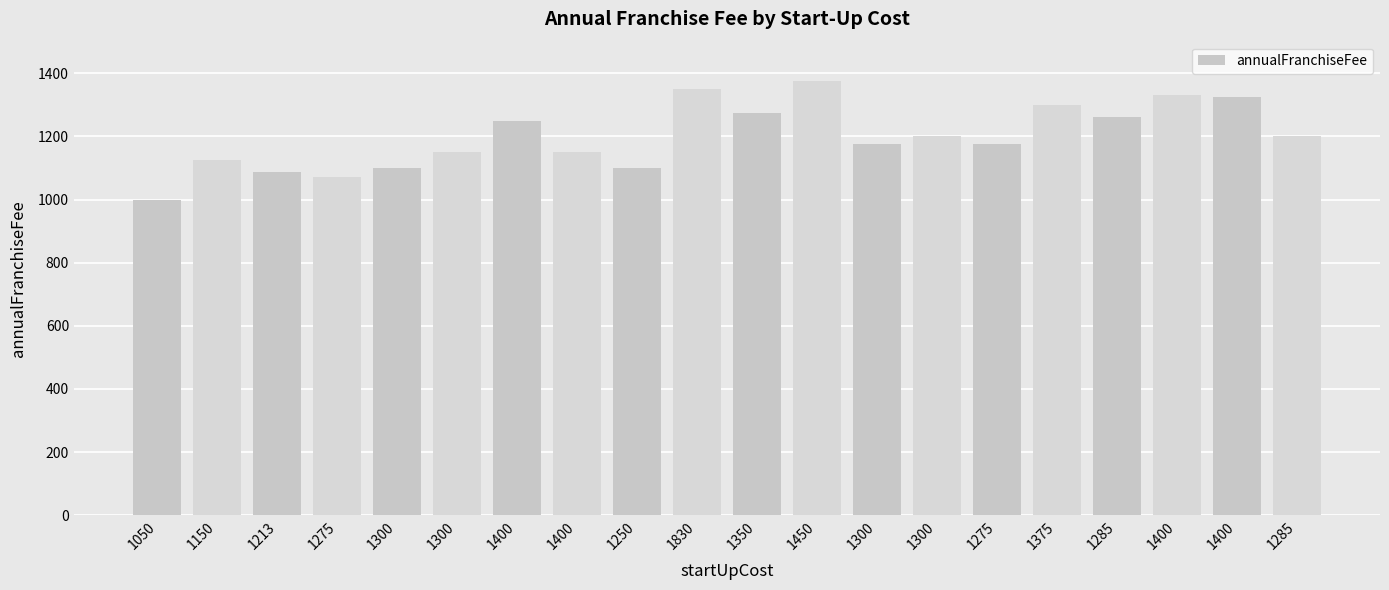

Does the chart contain stacked bars?

No